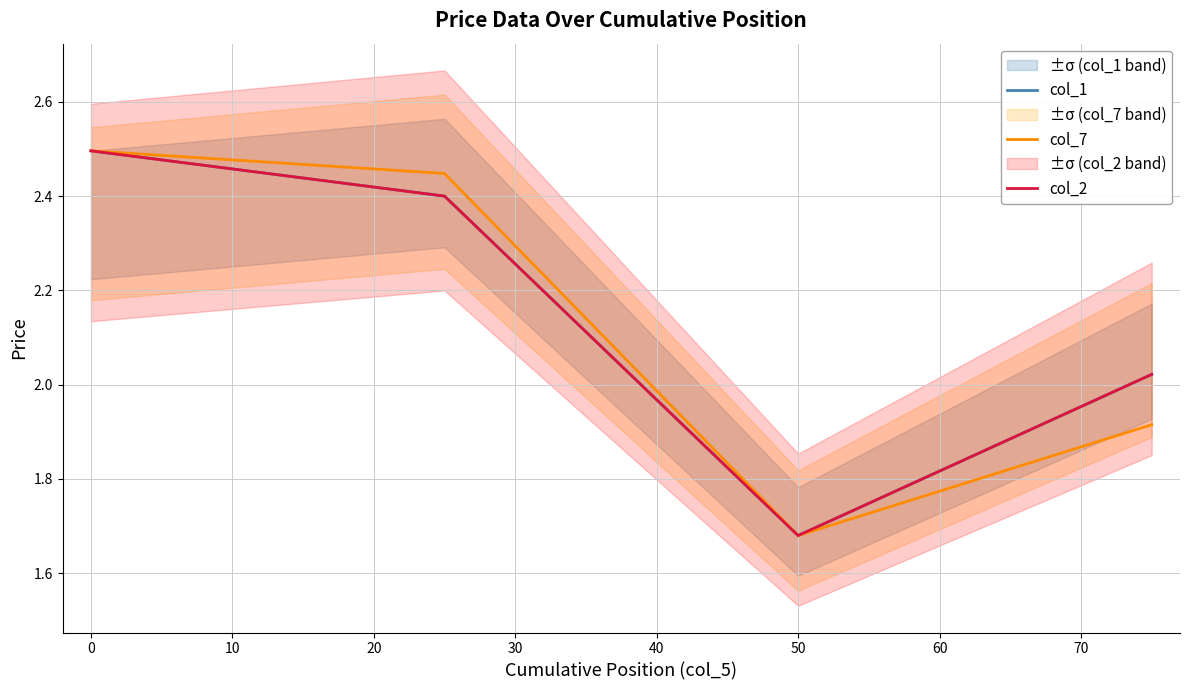

What is the value of the col_7 point at the 2nd from the left?

2.4